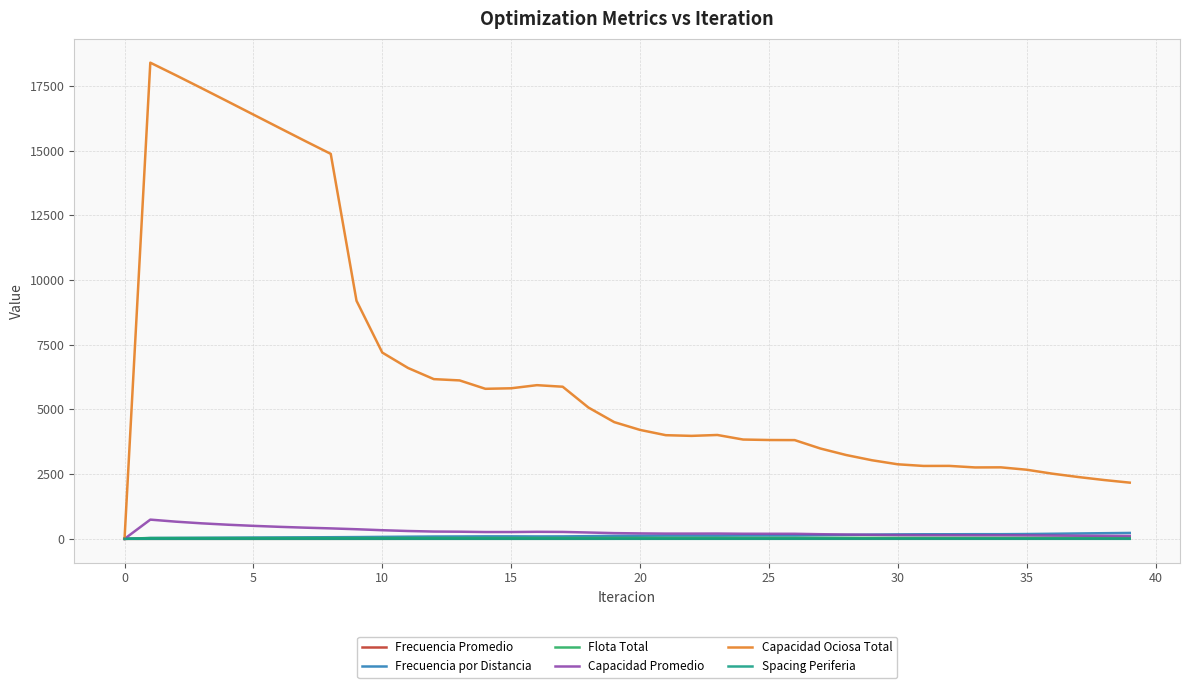

Which series has the widest spread of values?

Capacidad Ociosa Total